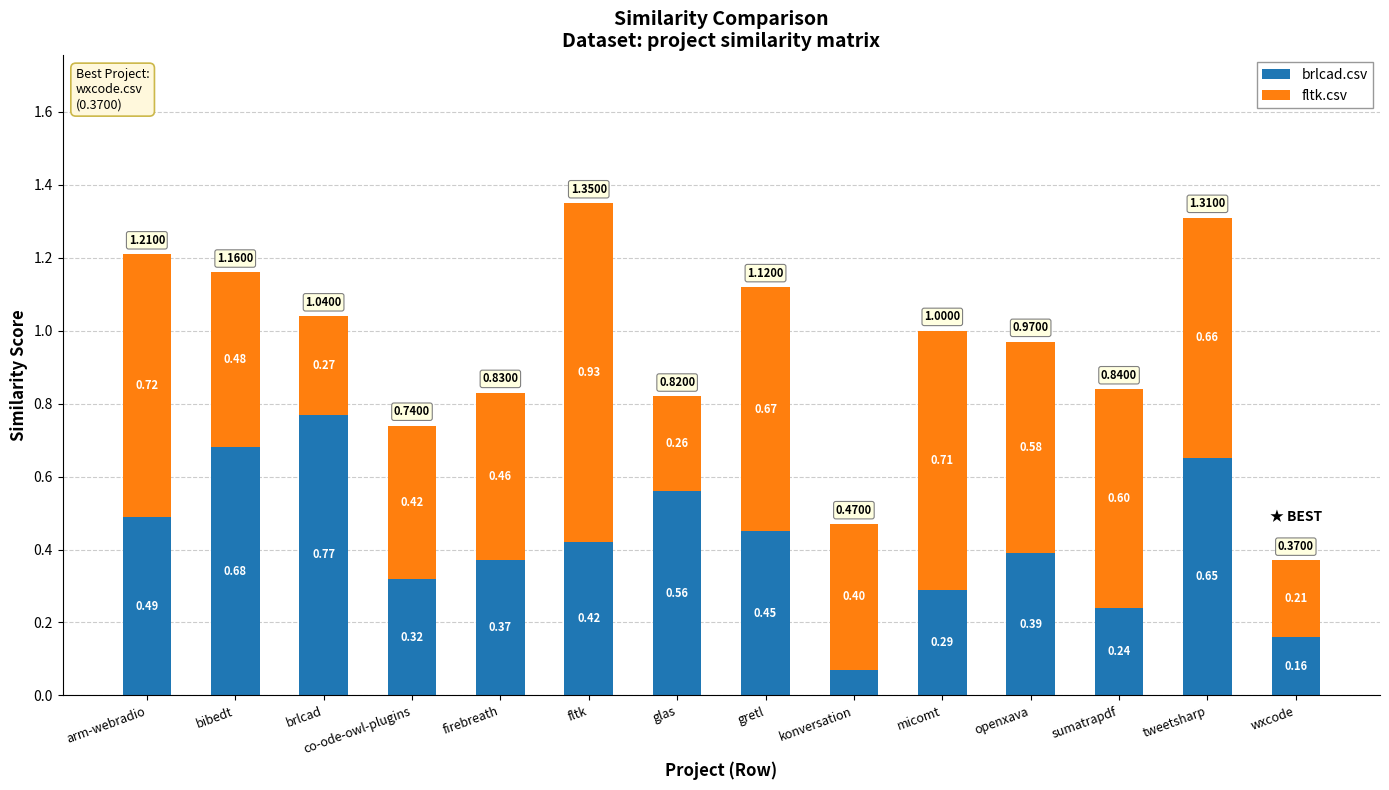

What is the difference between the brlcad.csv values at micomt and tweetsharp?

0.4